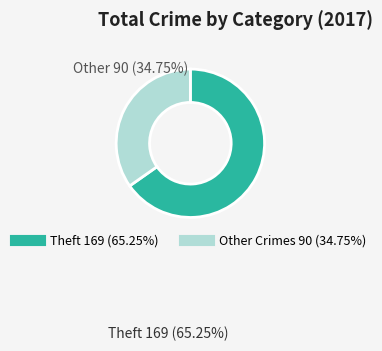

Does any single category account for the majority?

Yes